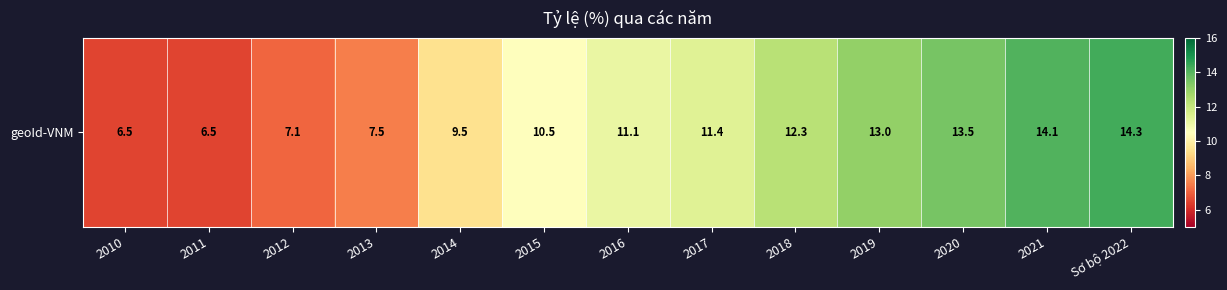

What is the smallest value displayed?

6.5